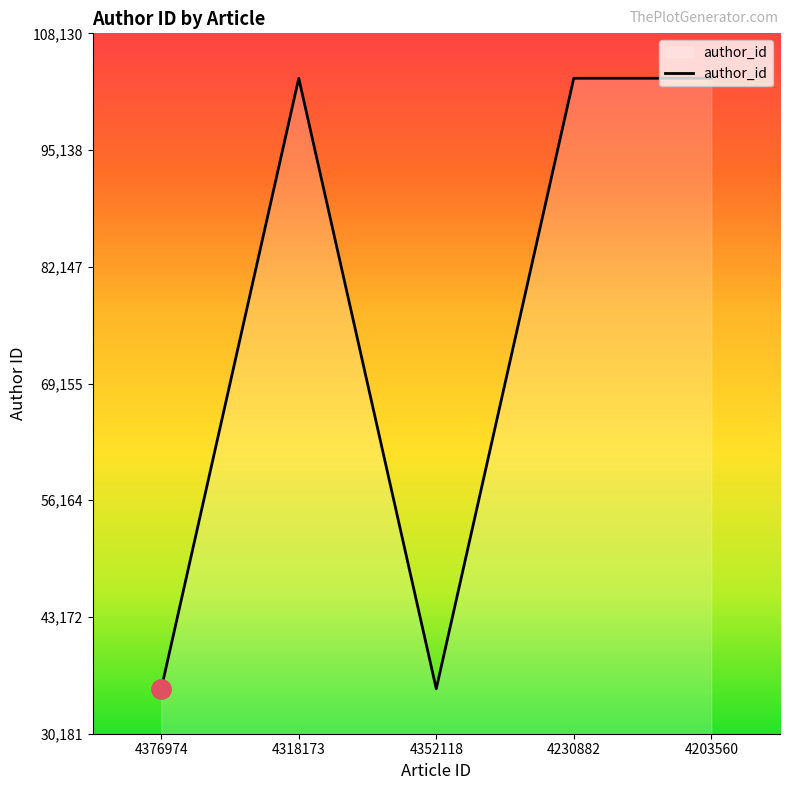

True or false: the data shows 103130 at 4230882.

True